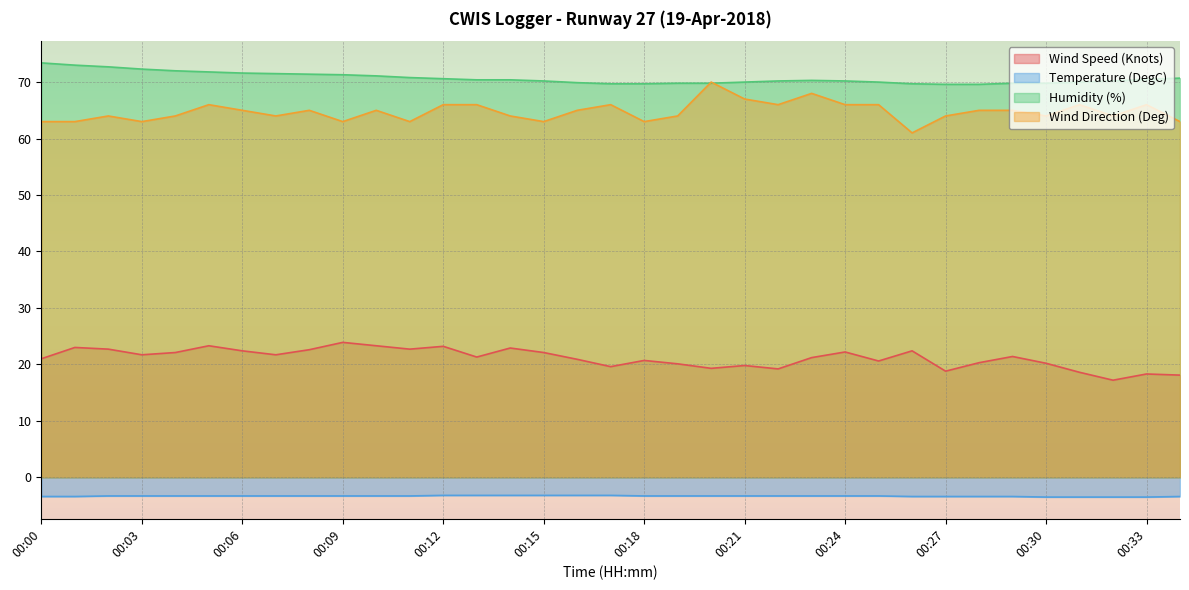

At which label is Temperature (DegC) closest to -3?

00:12